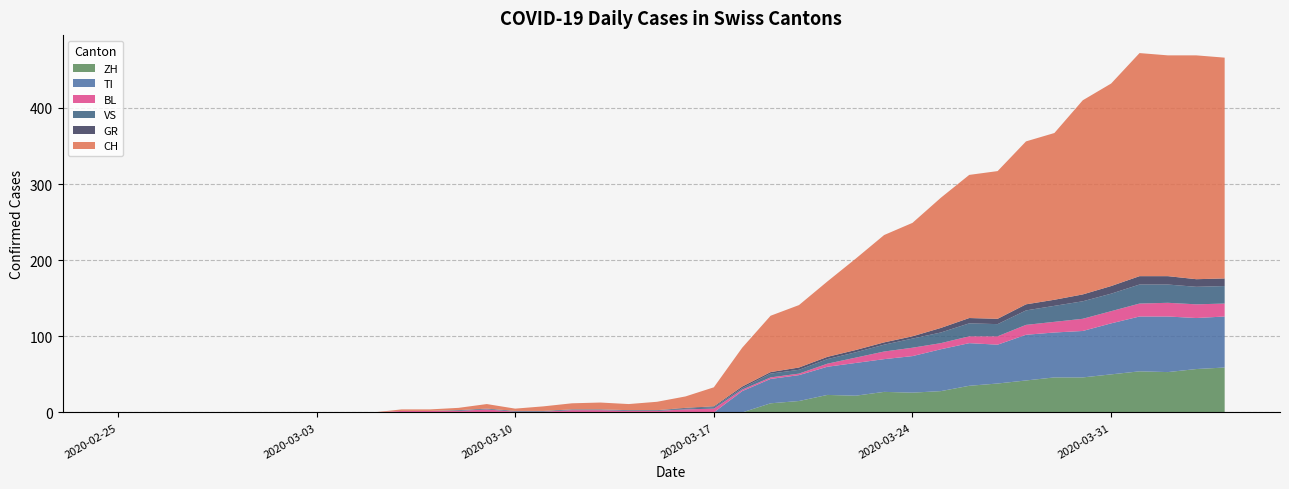

Reading right to left, list all the values displayed in this chart.

CH: 290	294	290	293	266	255	219	214	194	188	171	149	141	120	99	82	74	51	25	15	11	8	9	8	6	3	6	3	2	2	0	0	0	0	0	0	0	0	0	0
GR: 10	10	11	11	10	9	8	8	7	7	6	3	3	3	3	3	2	2	1	1	0	0	0	0	0	0	0	0	0	0	0	0	0	0	0	0	0	0	0	0
VS: 23	23	24	25	23	23	21	19	16	17	14	12	9	7	6	5	5	2	2	1	1	1	1	1	1	1	1	1	0	0	0	0	0	0	0	0	0	0	0	0
BL: 17	18	18	17	16	16	14	13	11	9	8	11	10	7	4	2	2	2	5	4	2	2	3	3	1	1	4	2	2	2	0	0	0	0	0	0	0	0	0	0
TI: 67	67	73	72	67	61	59	60	51	56	55	48	43	43	37	34	32	28	0	0	0	0	0	0	0	0	0	0	0	0	0	0	0	0	0	0	0	0	0	0
ZH: 59	57	53	54	50	46	46	42	38	35	28	26	27	22	23	15	12	0	0	0	0	0	0	0	0	0	0	0	0	0	0	0	0	0	0	0	0	0	0	0